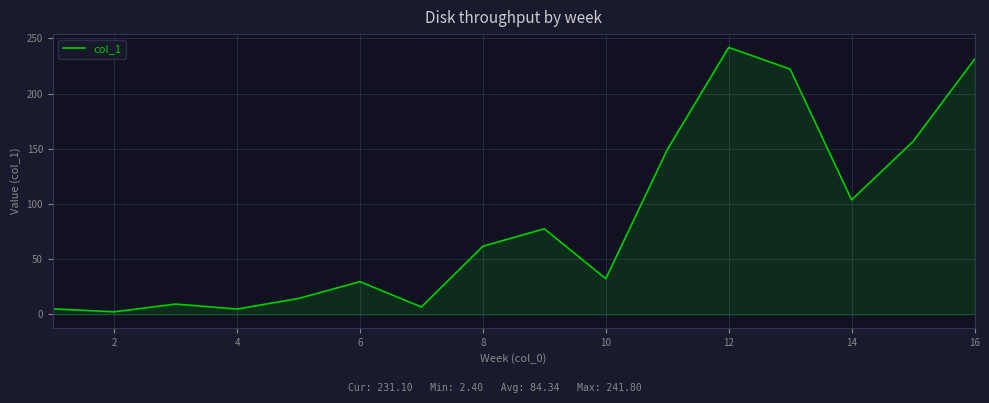

What is the minimum value shown in the chart?

2.4